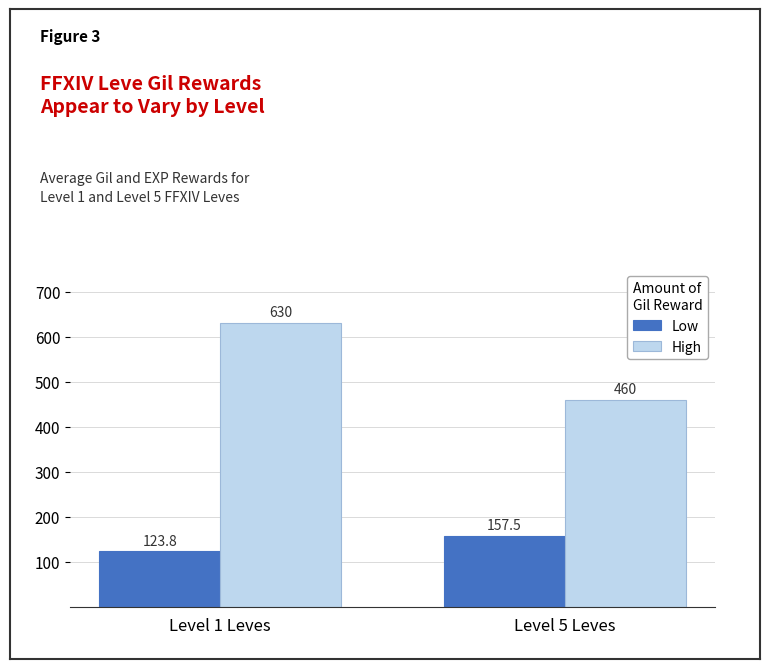

How many data points in Low are less than 157?

1